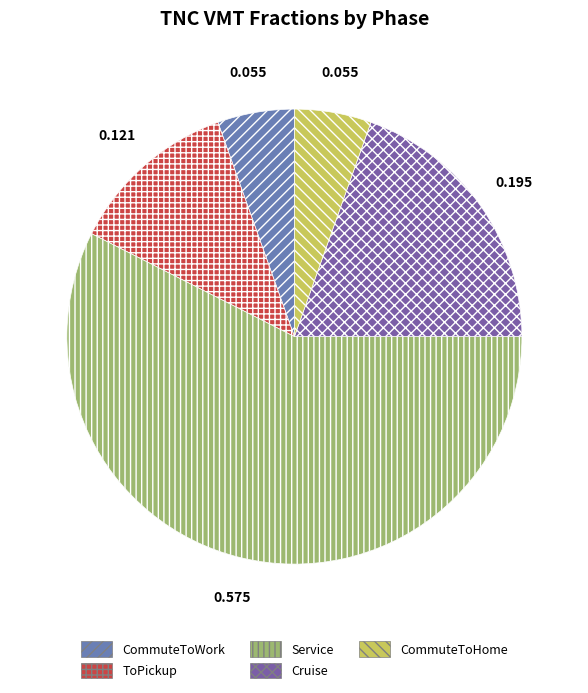

To the nearest percent, what portion does Service represent?

57%